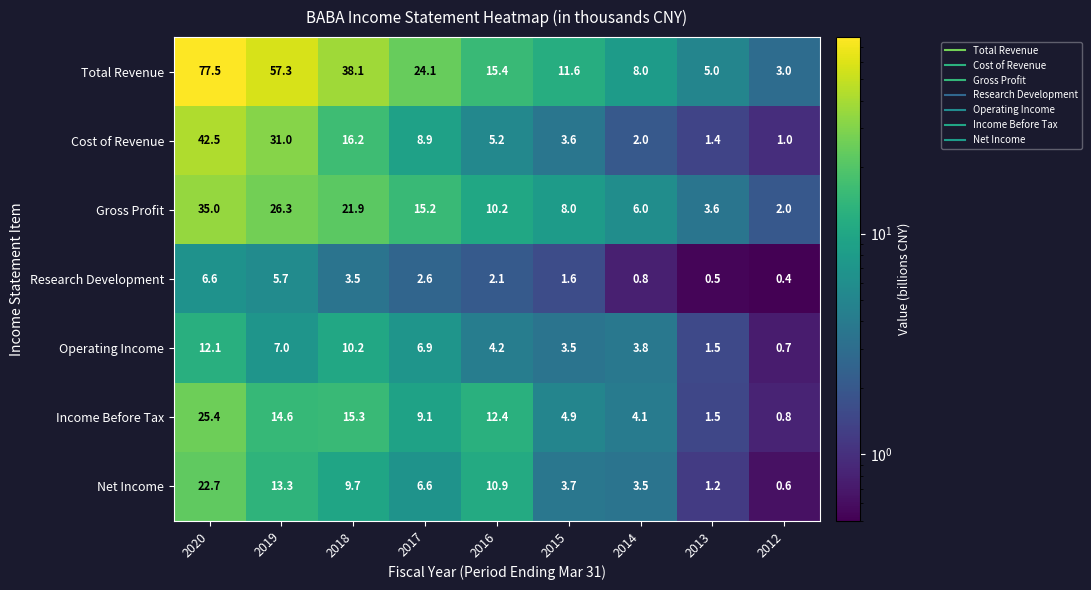

At which label does Operating Income first exceed 4?

2020